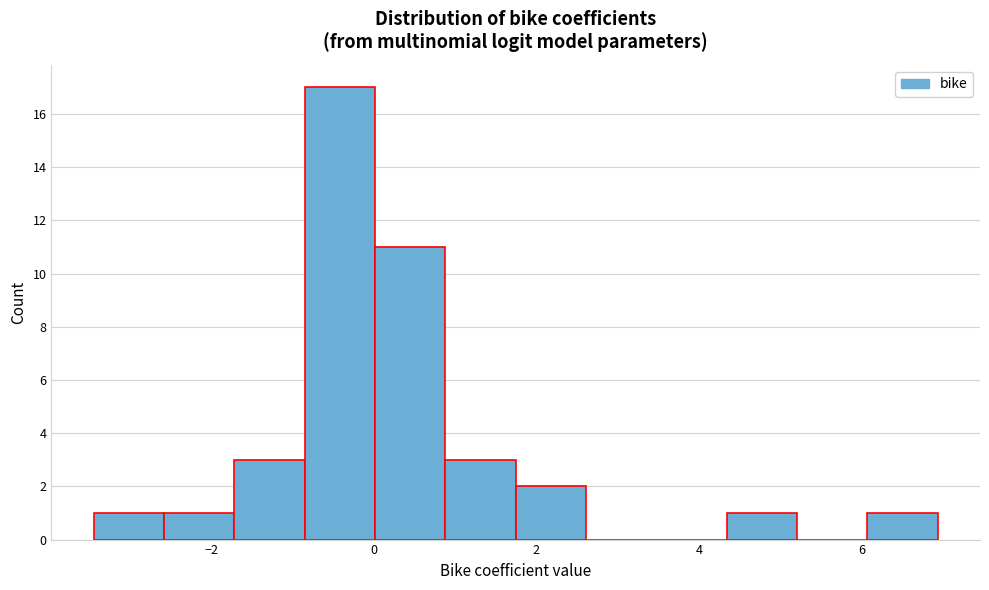

Reading left to right, transcribe this chart: for each bar, give the range it covers on the x-axis and its height. Neither the bar edges nor the heights are printed on the chart, so give them approximately, as read against the axes.

-3.4 to -2.6: 1
-2.6 to -1.8: 1
-1.8 to -0.8: 3
-0.8 to 0.0: 17
0.0 to 0.8: 11
0.8 to 1.8: 3
1.8 to 2.6: 2
2.6 to 3.4: 0
3.4 to 4.4: 0
4.4 to 5.2: 1
5.2 to 6.0: 0
6.0 to 7.0: 1